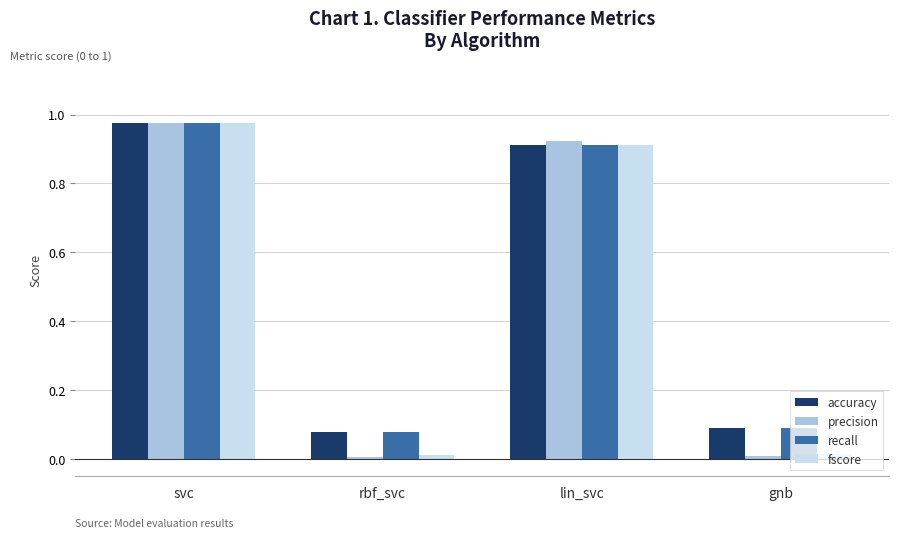

Are the bars horizontal?

No